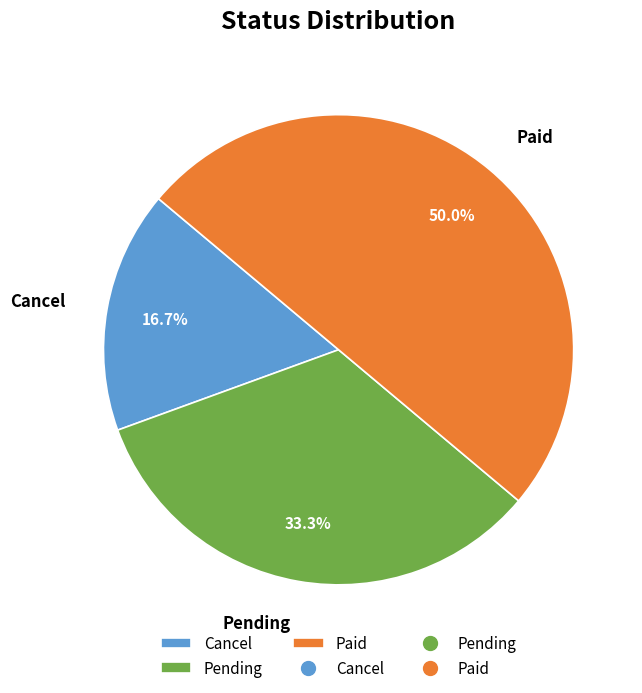

Count the number of slices in the pie.

3